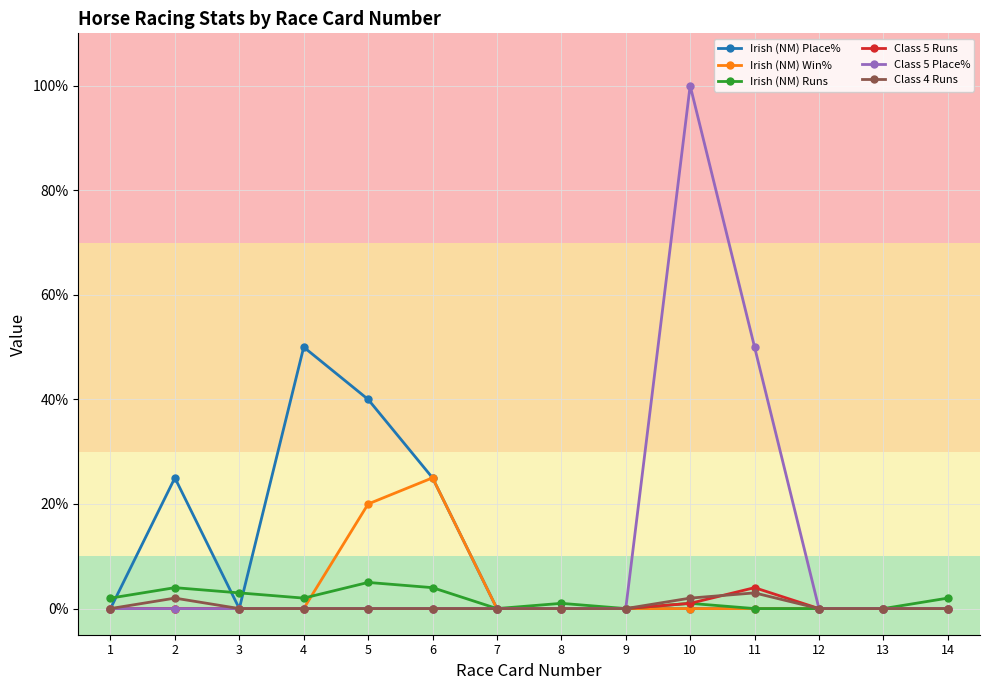

Rank the series by their maximum value, from highest to lowest.

Class 5 Place%, Irish (NM) Place%, Irish (NM) Win%, Irish (NM) Runs, Class 5 Runs, Class 4 Runs